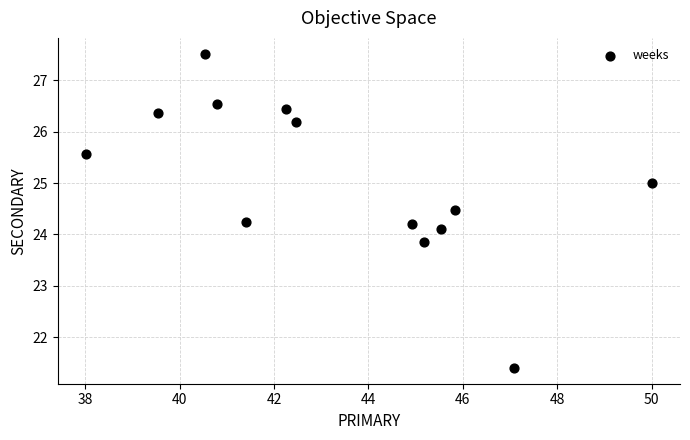

What is the range of X values (max minus min)?

12.0